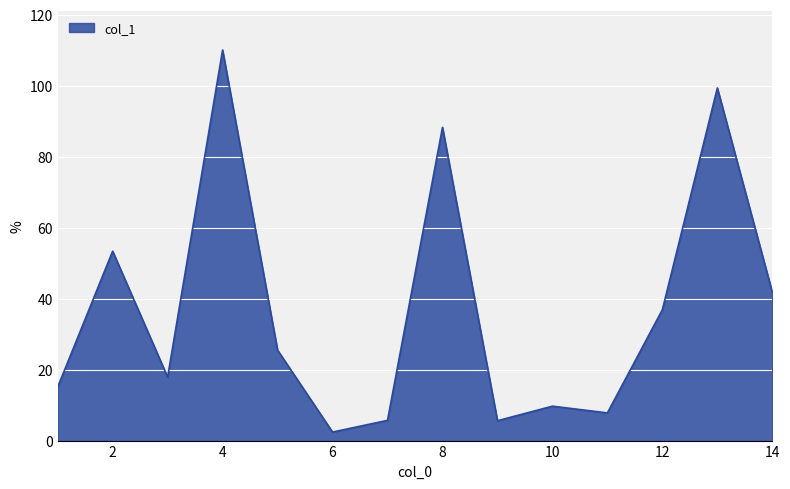

What is the sum of all values?

519.6